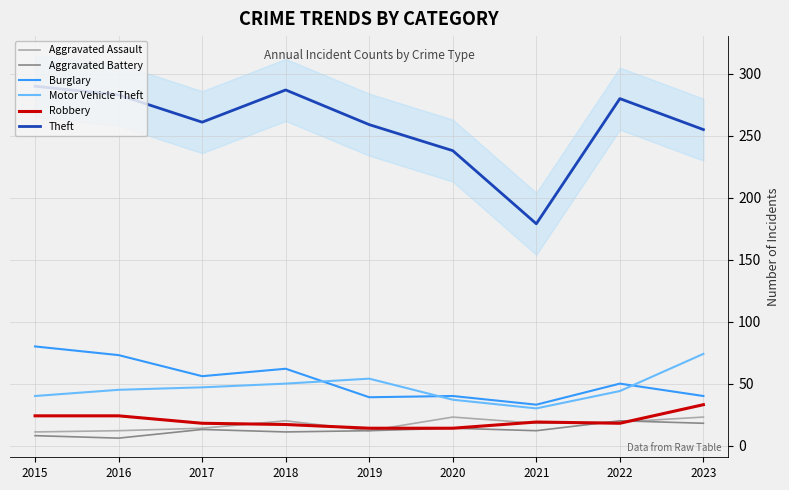

How many lines are shown in the chart?

6